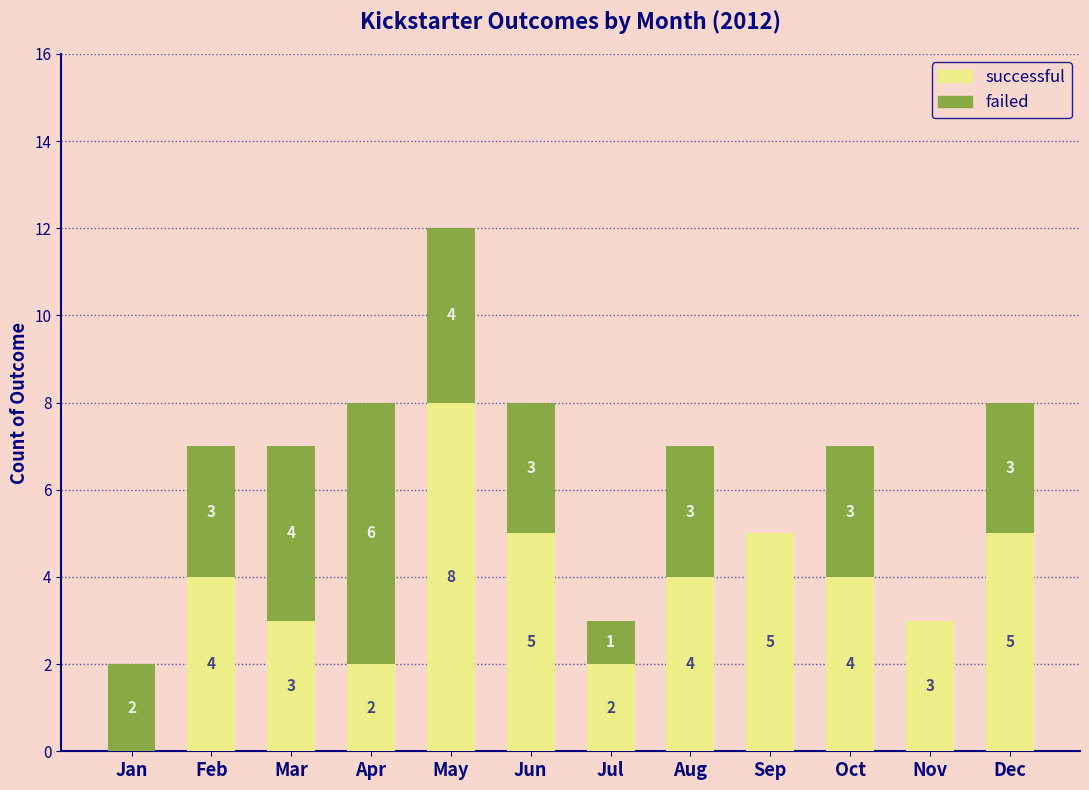

At which category is the sum across all series the highest?

May